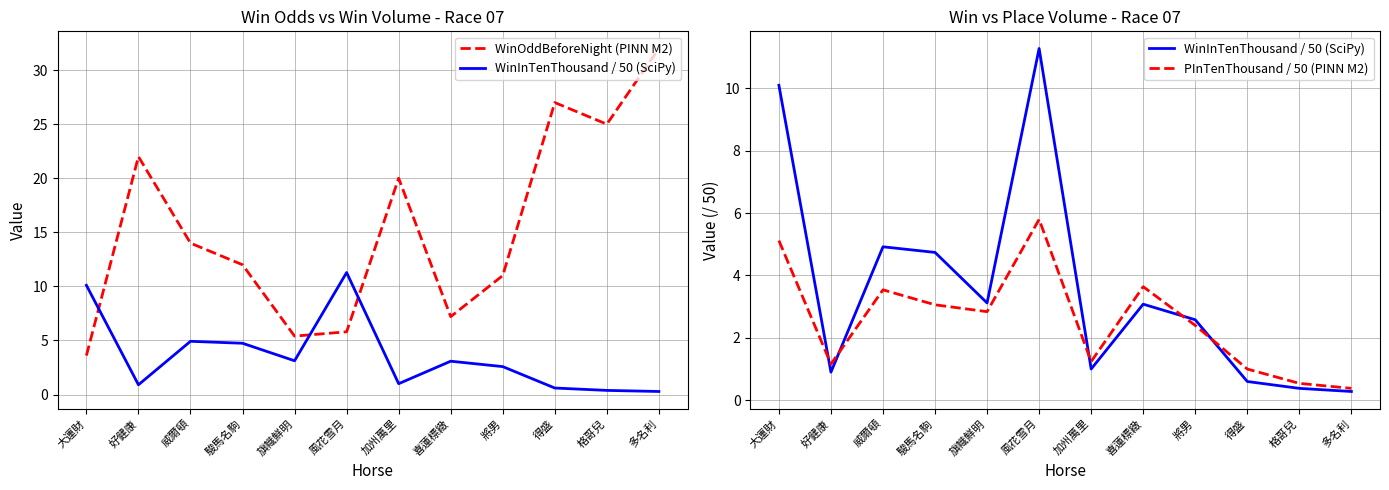

At which category is the sum across all series the highest?

多名利